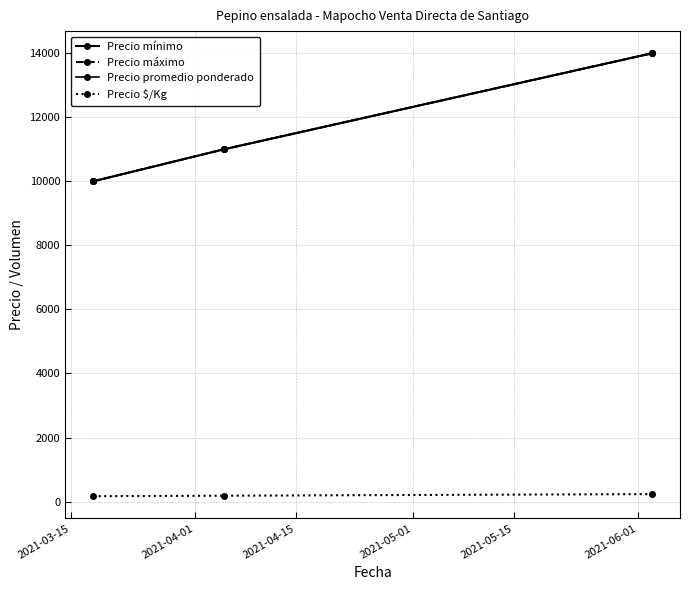

How many lines are shown in the chart?

4